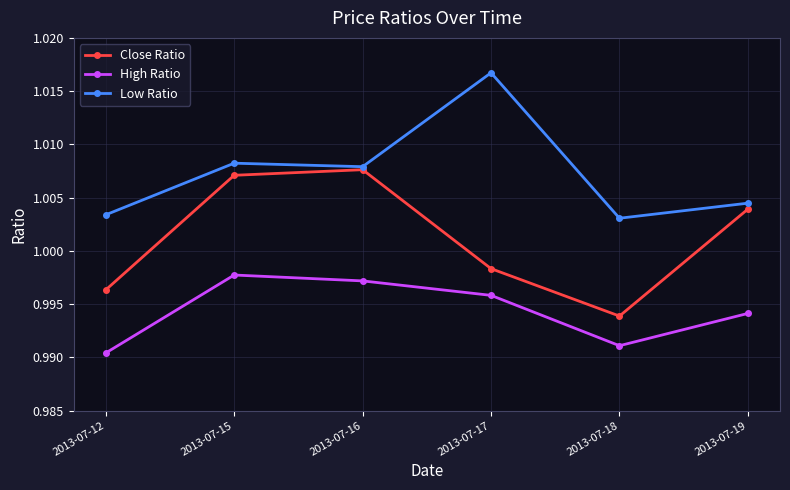

How many lines are shown in the chart?

3